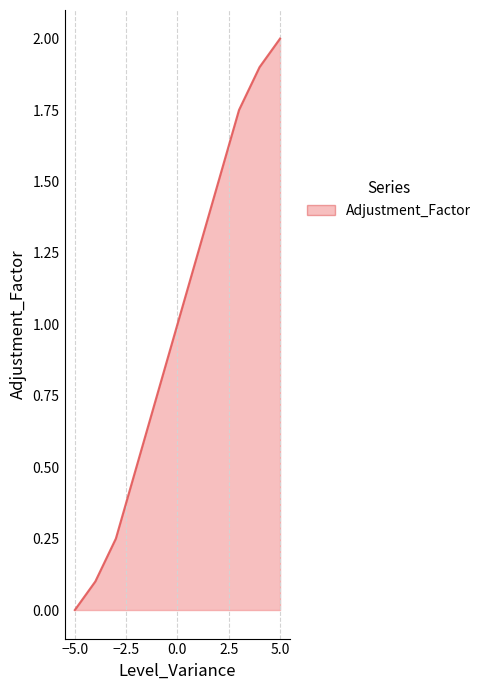

Reading right to left, what are all the values shown in this chart?

2.0	1.9	1.8	1.5	1.2	1.0	0.8	0.5	0.2	0.1	0.0